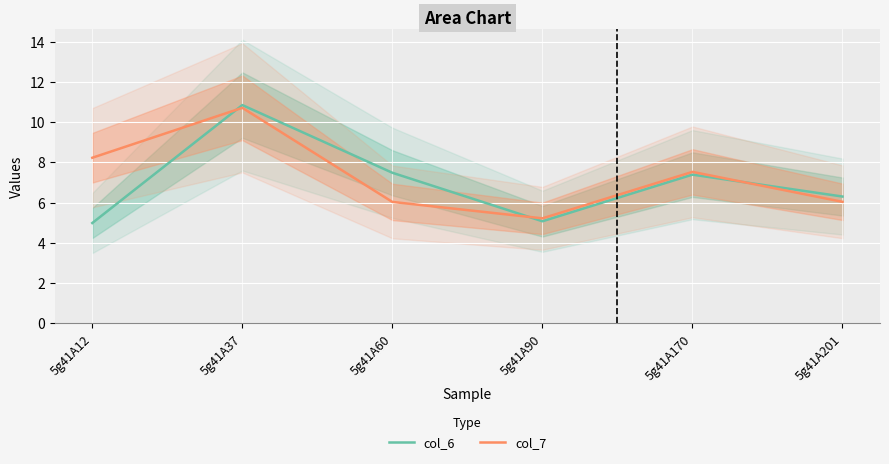

How many interior local valleys does the col_6 series have?

1